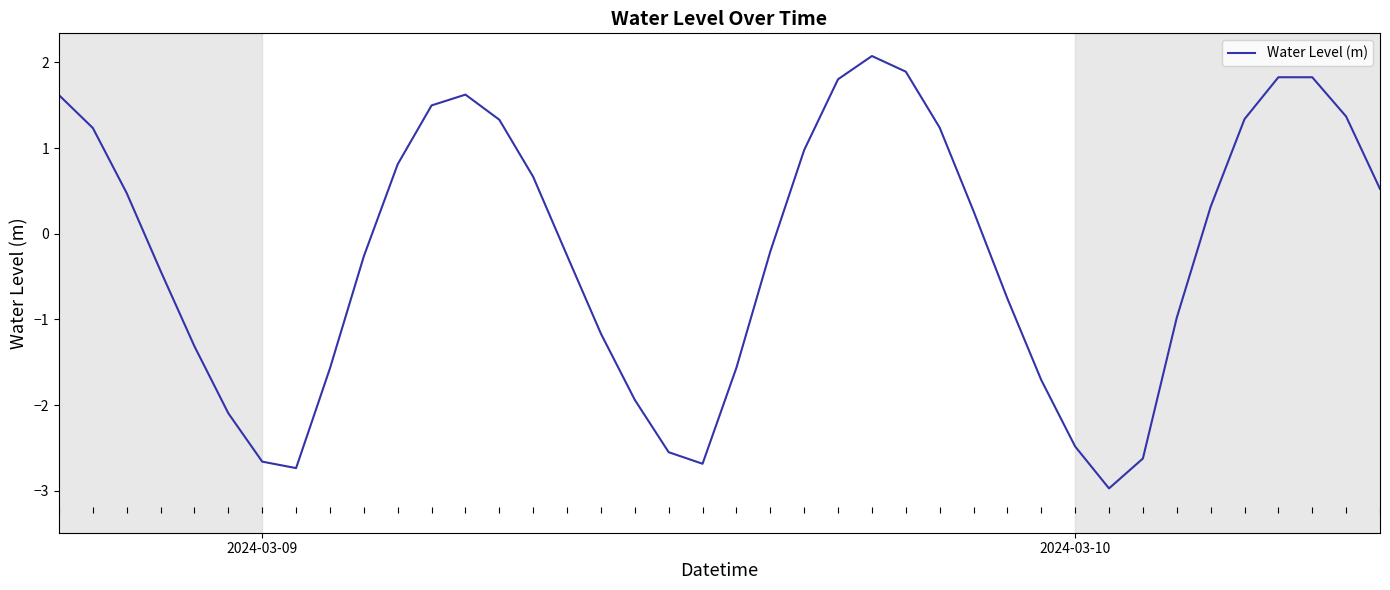

What is the difference between the maximum and minimum values?

5.0